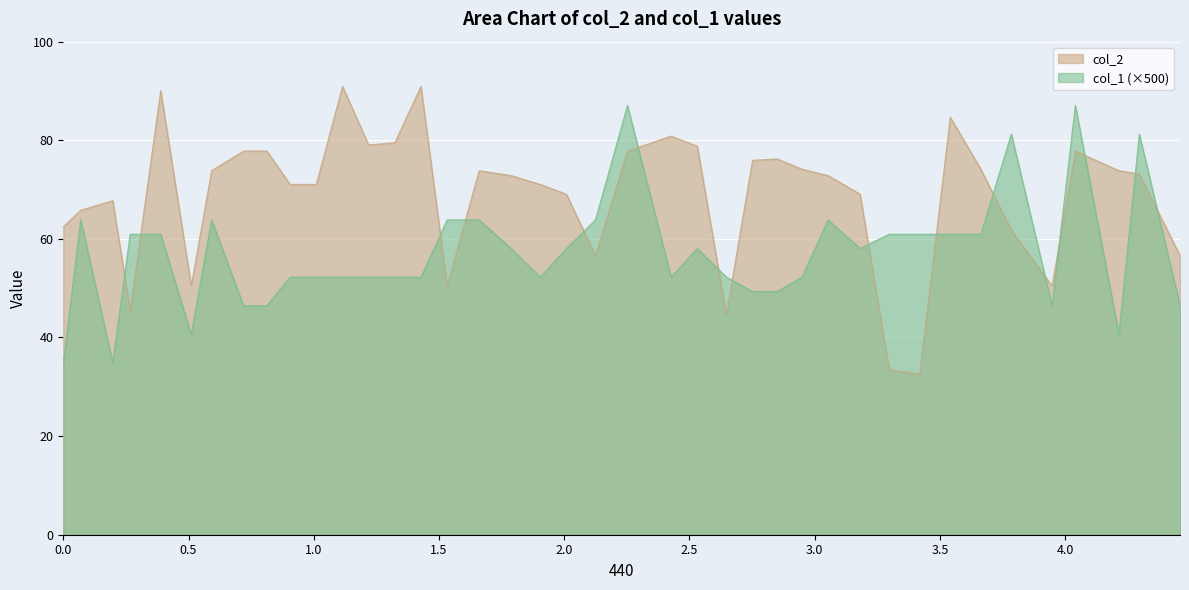

List the series in order of their peak value, lowest first.

col_1 (×500), col_2